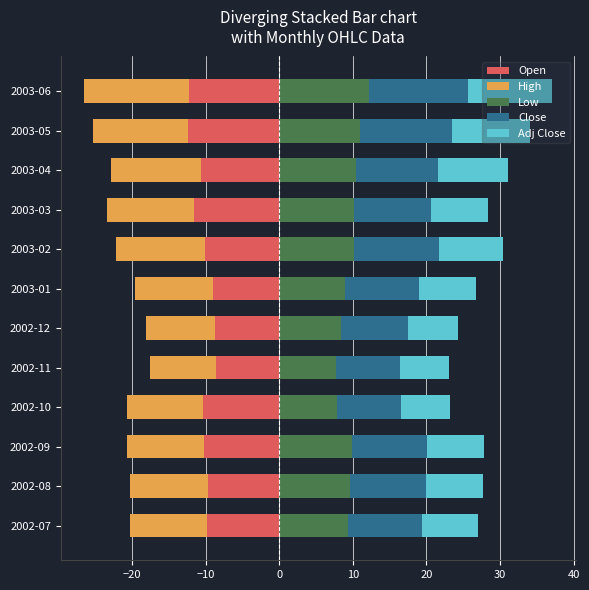

The value of Low at 2003-05 is 11.0. True or false?

True